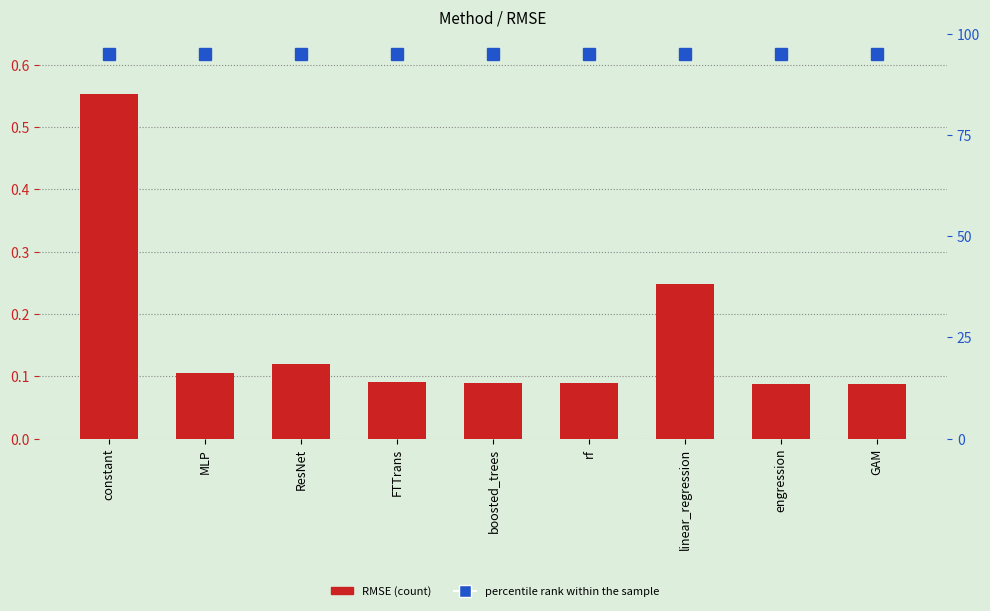

Which series has the largest total across all categories?

percentile rank within the sample